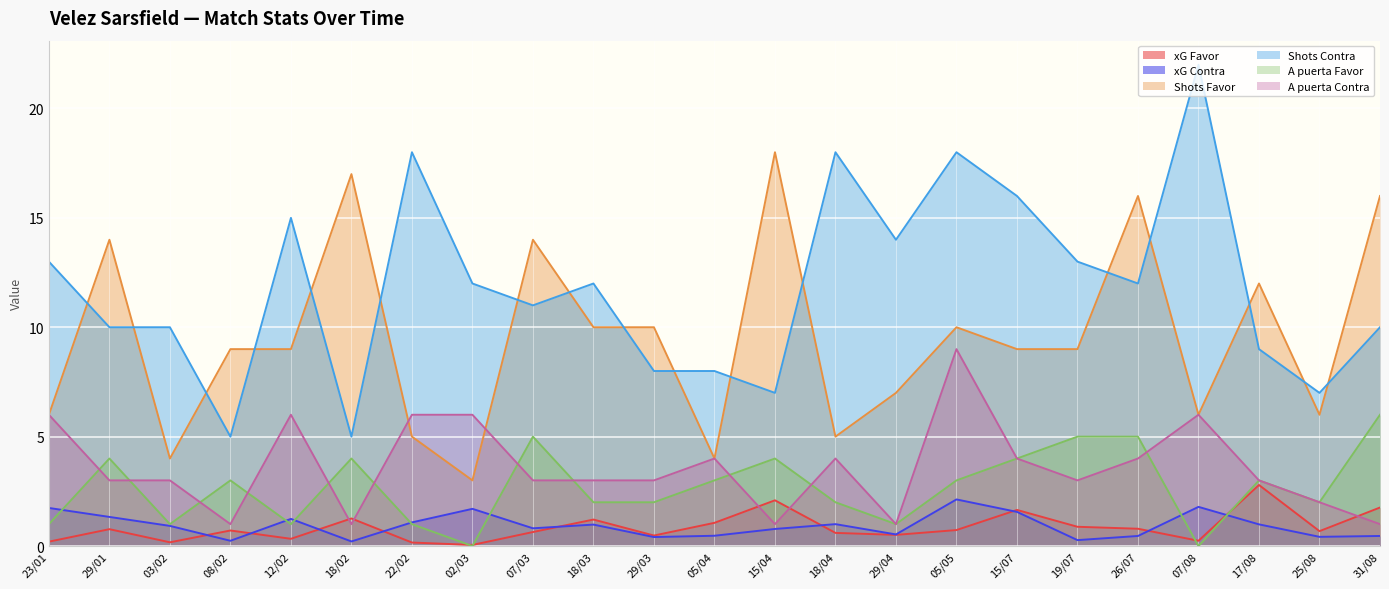

List the labels in order of A puerta Favor value, smallest first.

02/03, 07/08, 23/01, 03/02, 12/02, 22/02, 29/04, 18/03, 29/03, 18/04, 25/08, 08/02, 05/04, 05/05, 17/08, 29/01, 18/02, 15/04, 15/07, 07/03, 19/07, 26/07, 31/08